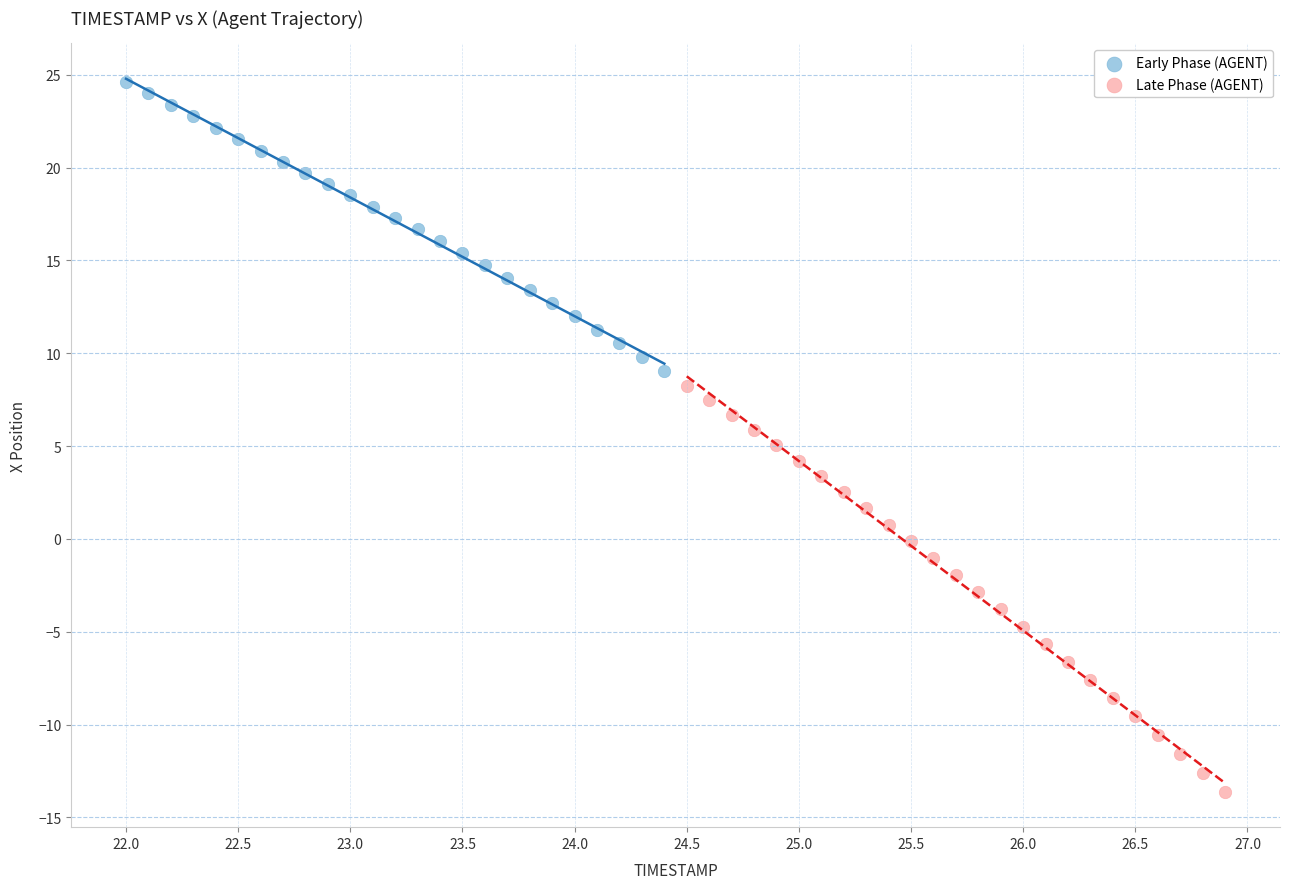

Which series reaches the maximum Y coordinate?

Early Phase (AGENT)